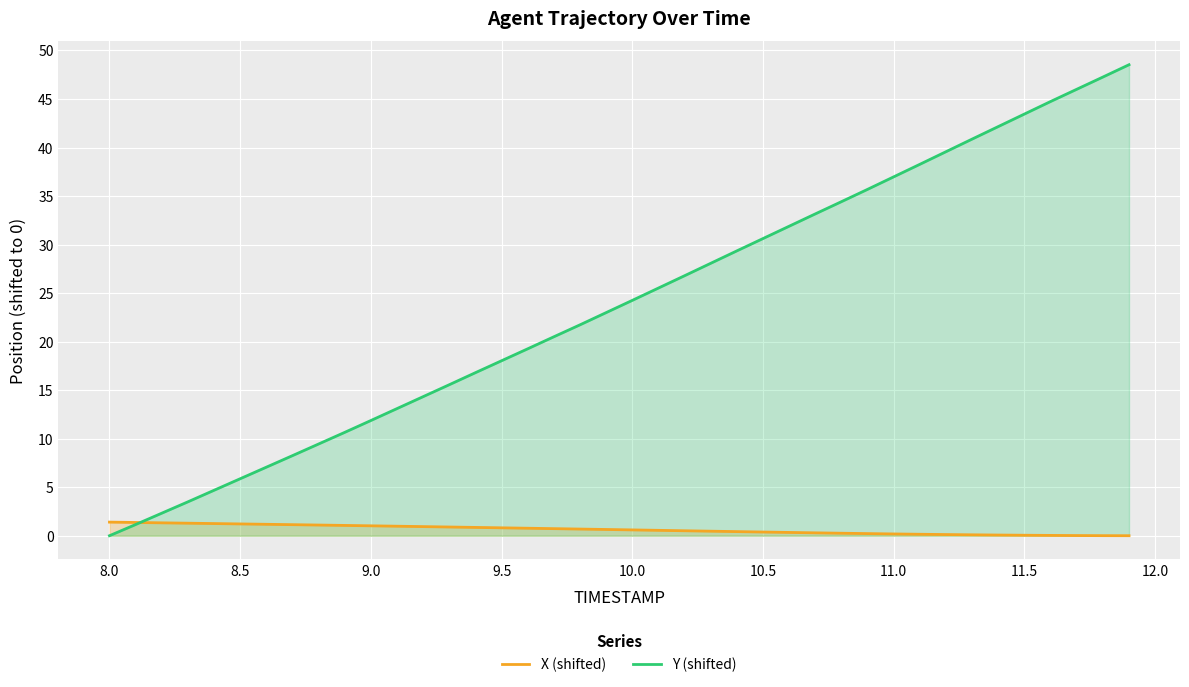

What is the total value across all series at 8.5?

7.1